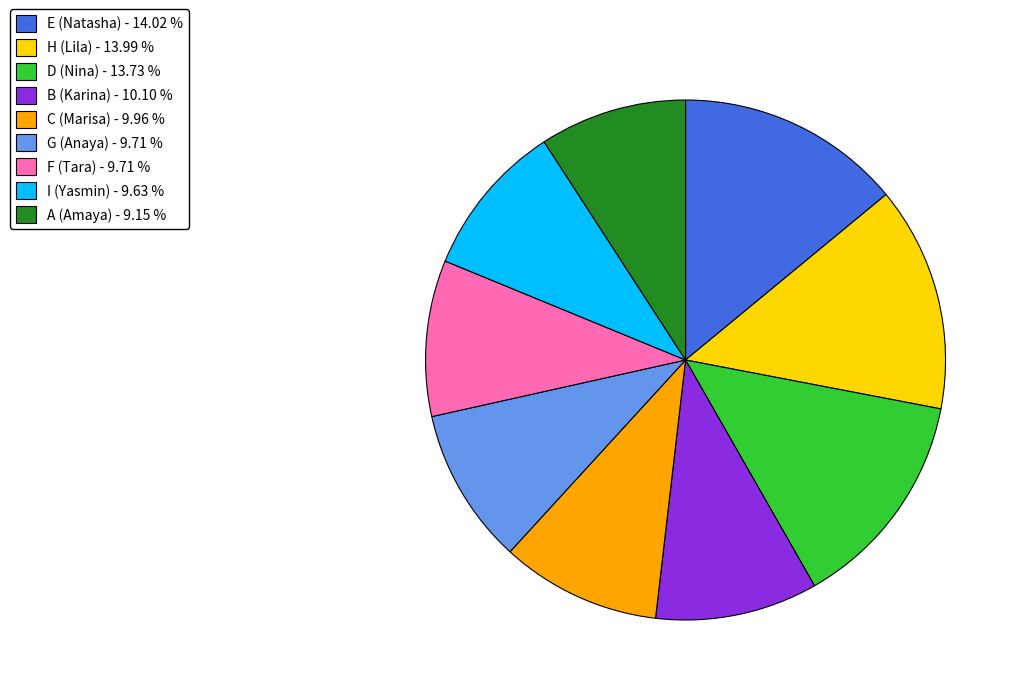

Does A (Amaya) represent more than half of the total?

No